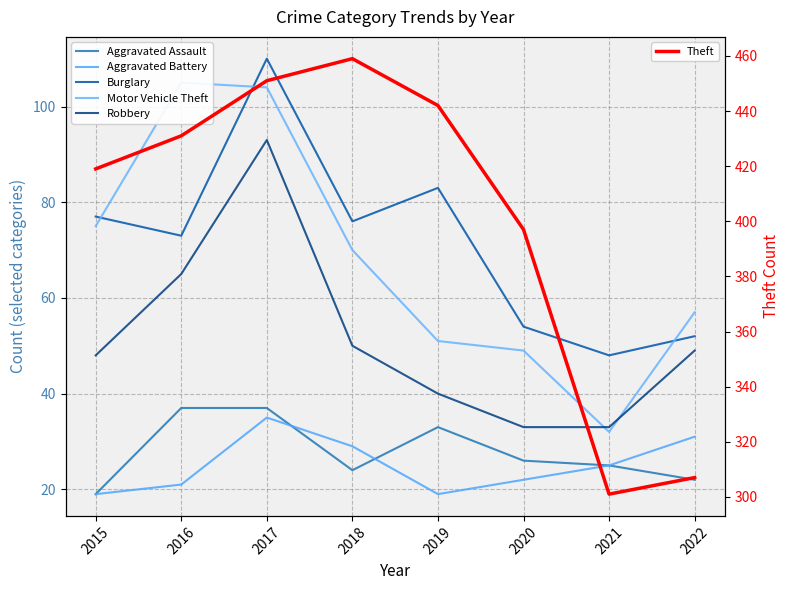

How many distinct data groups are displayed?

6